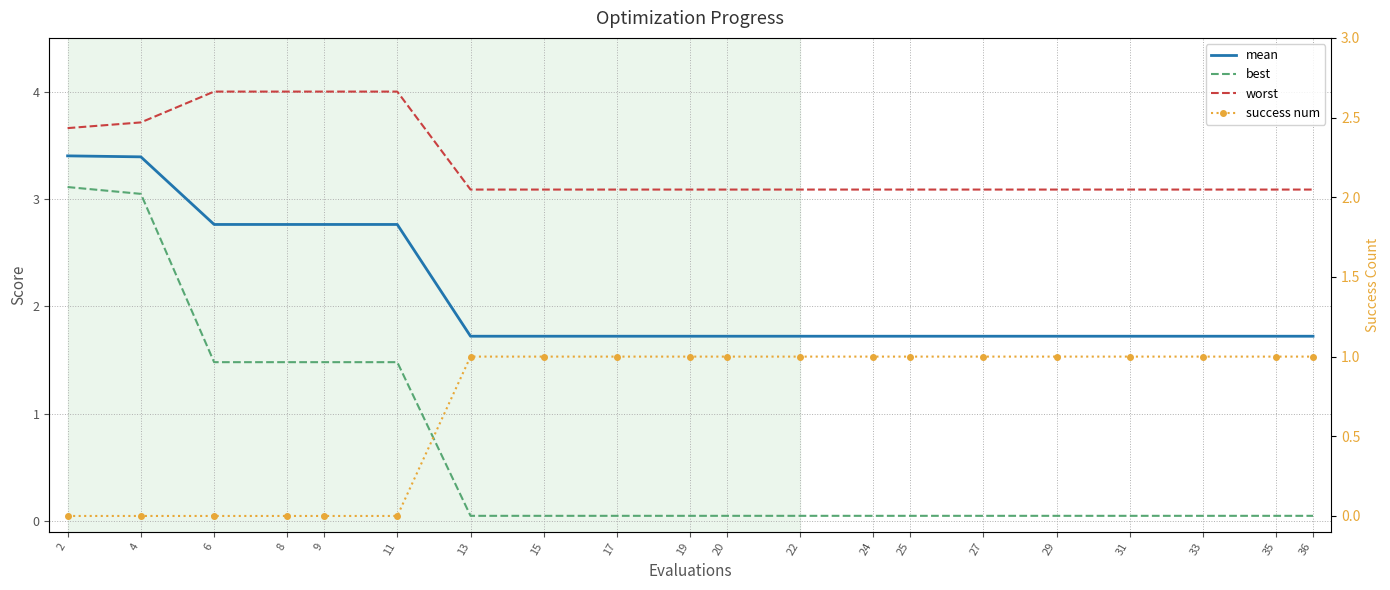

True or false: mean has a value of 0.6 at 15.

False